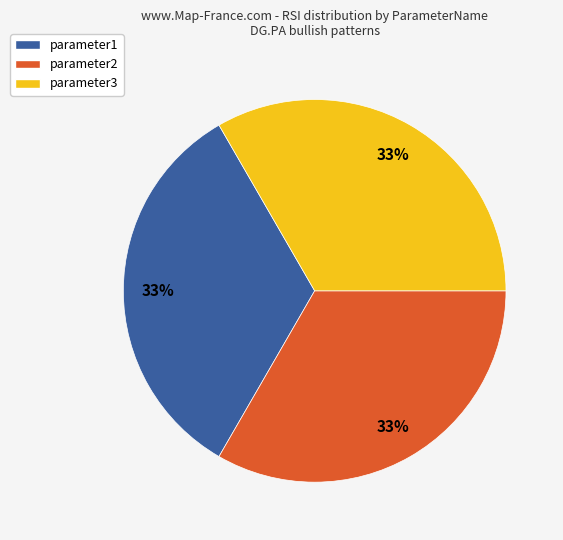

To the nearest percent, what percentage of the pie is parameter2?

33%